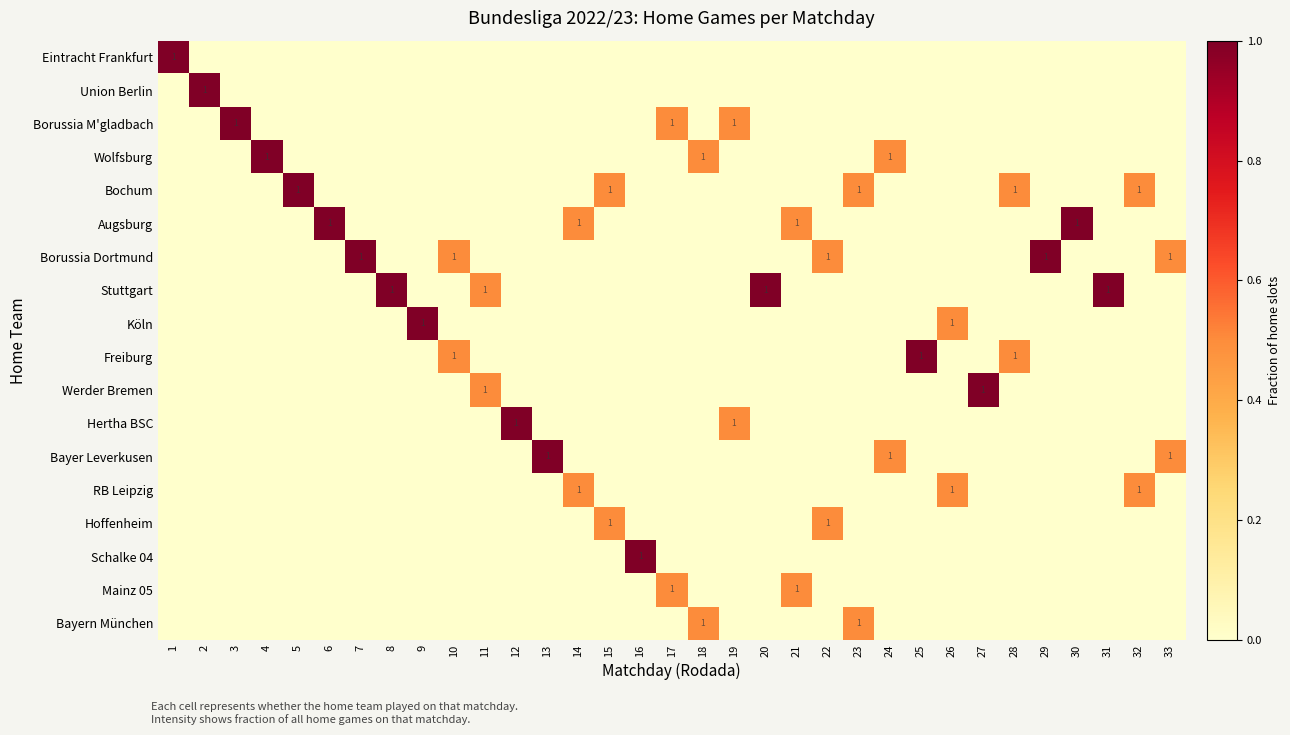

At which category is the sum across all series the highest?

1